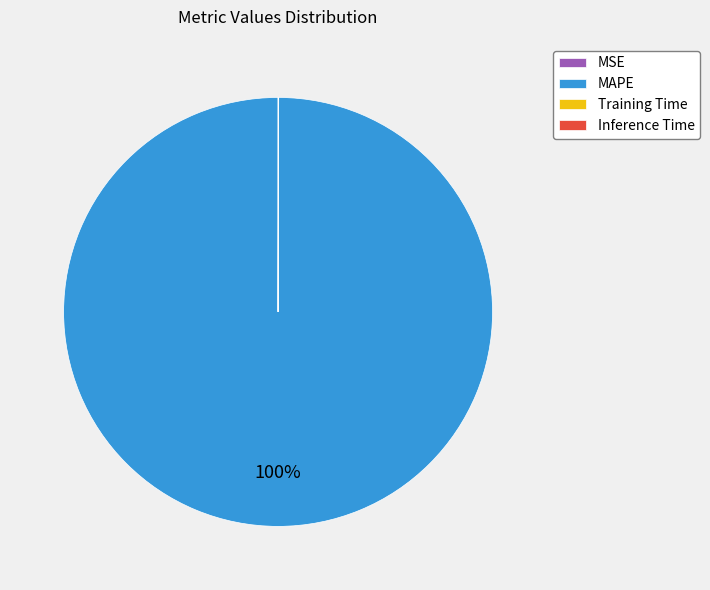

To the nearest percent, what is the difference between the largest and smallest slice percentages?

100%